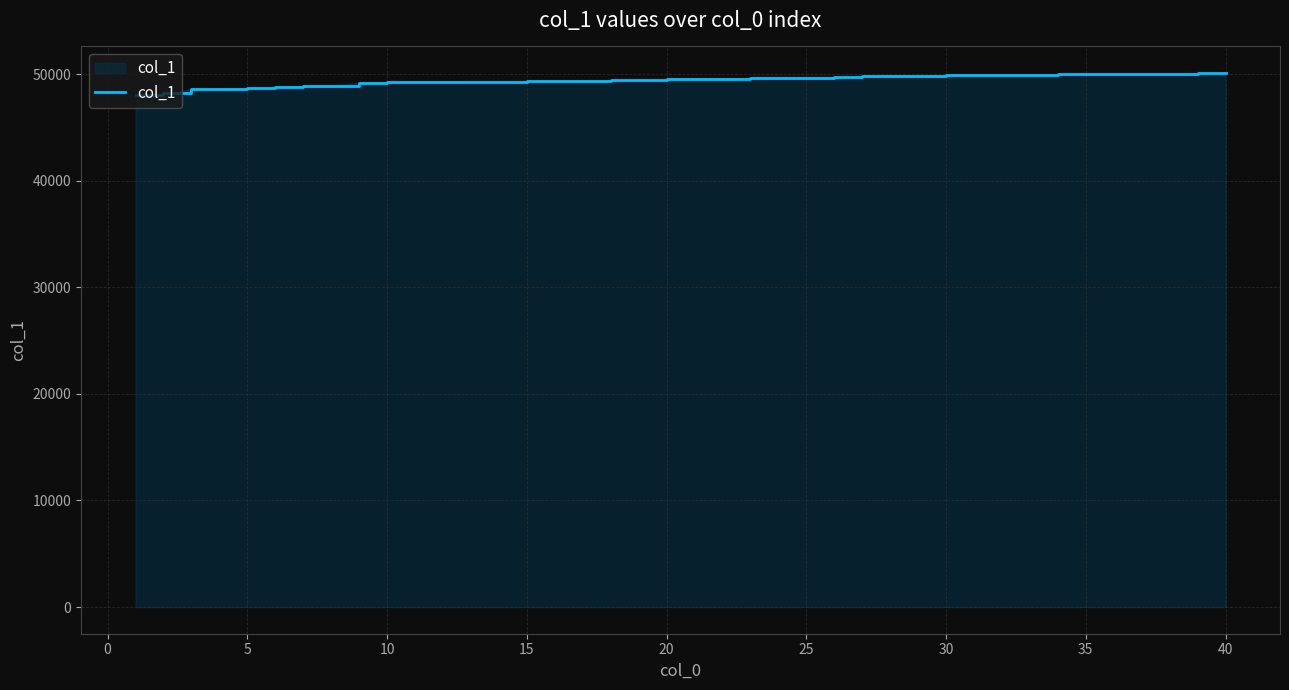

What is the greatest value displayed?

50106